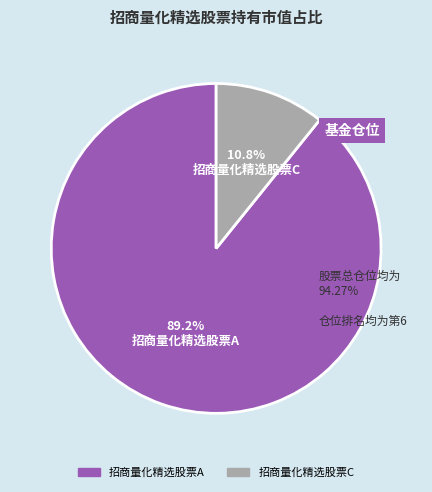

To the nearest percent, what is the difference between the 招商量化精选股票C and 招商量化精选股票A slice percentages?

78%